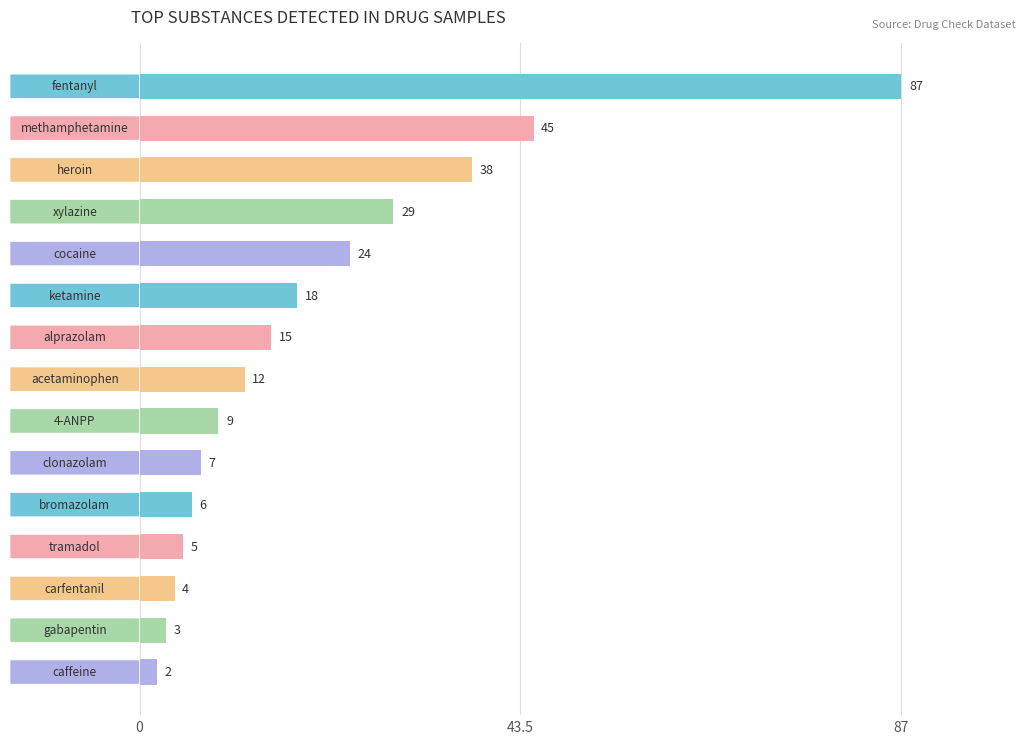

Reading top to bottom, transcribe all the data shown in this chart.

87	45	38	29	24	18	15	12	9	7	6	5	4	3	2